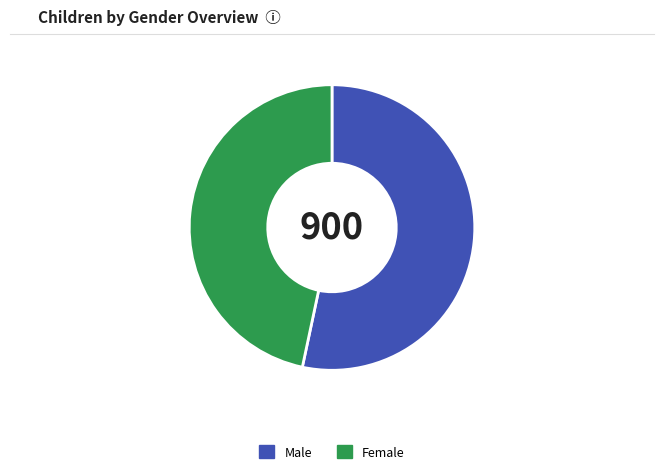

Approximately how many times larger is the value at Female compared to Male?

0.9